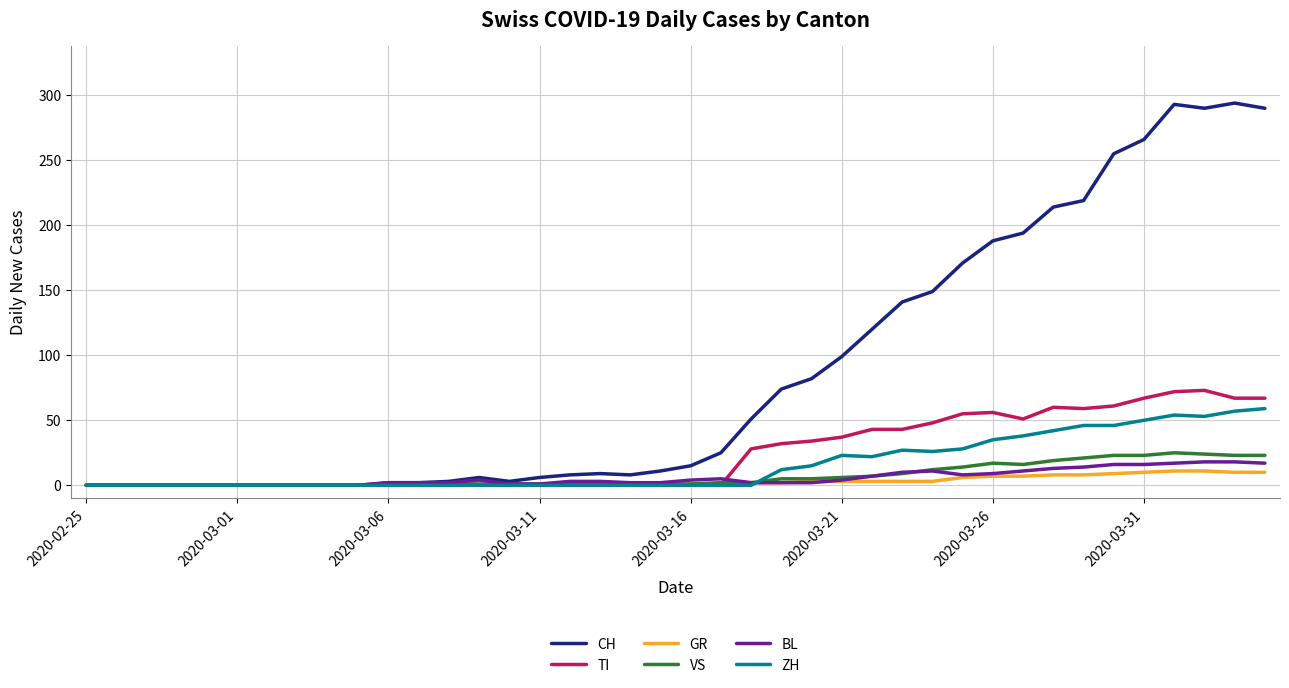

Which series has the widest spread of values?

CH